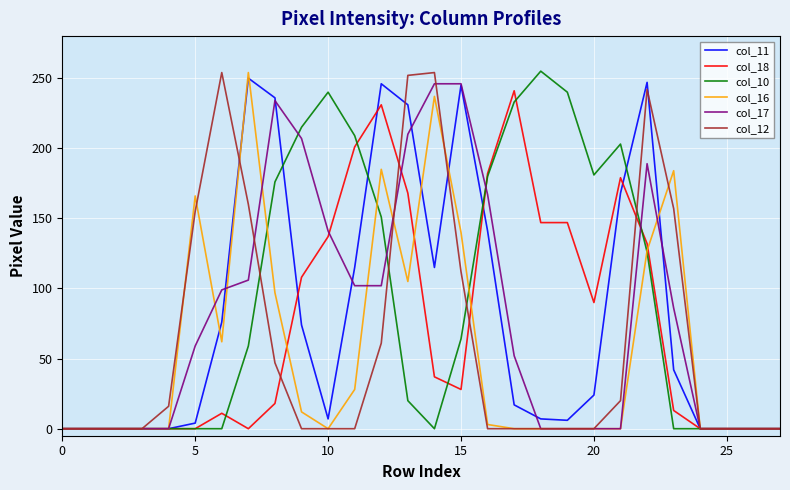

What is the maximum value shown in the chart?

255